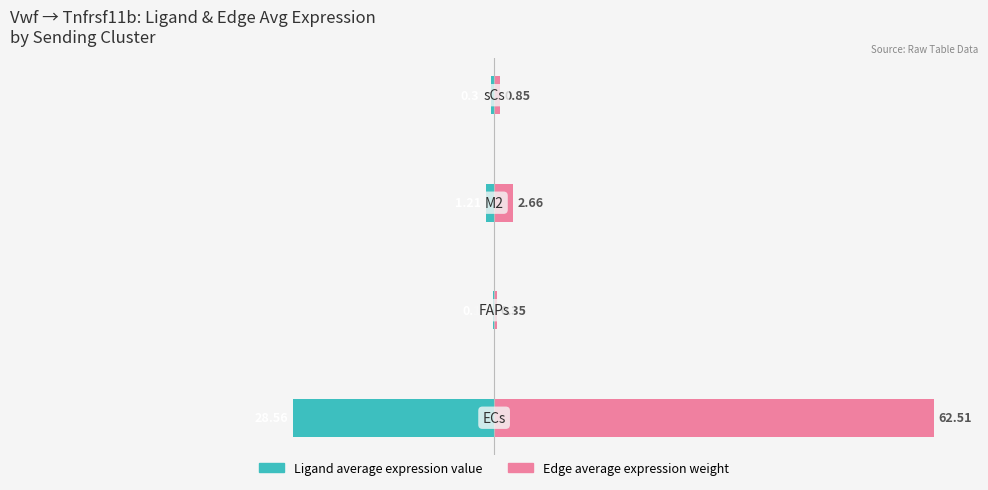

Does the chart contain stacked bars?

No